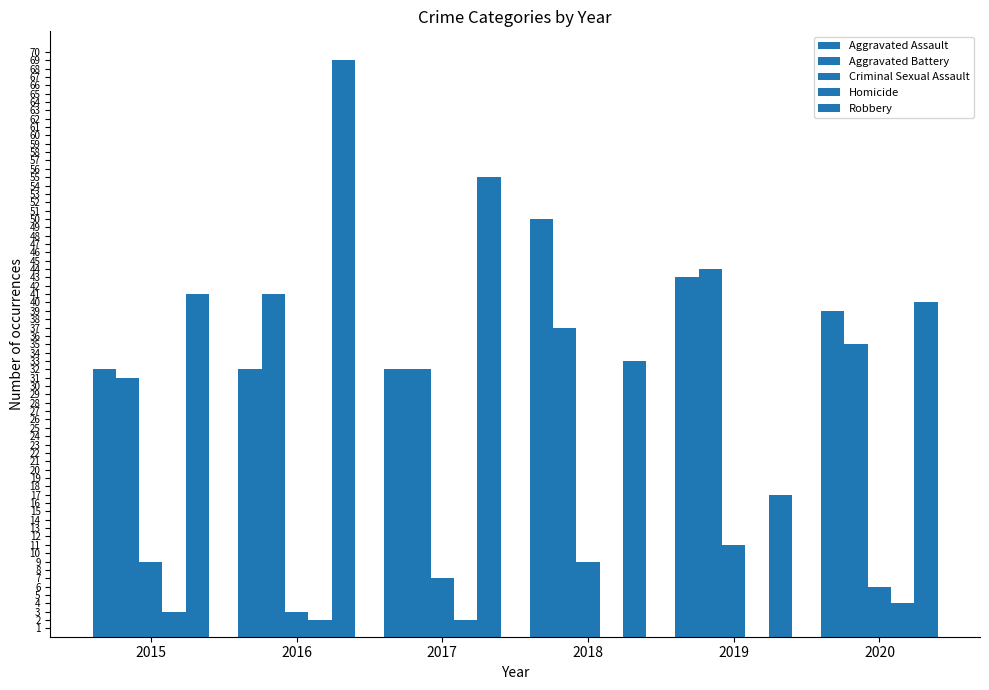

Reading left to right, transcribe all the data shown in this chart.

Aggravated Assault: 32	32	32	50	43	39
Aggravated Battery: 31	41	32	37	44	35
Criminal Sexual Assault: 9	3	7	9	11	6
Homicide: 3	2	2	0	0	4
Robbery: 41	69	55	33	17	40